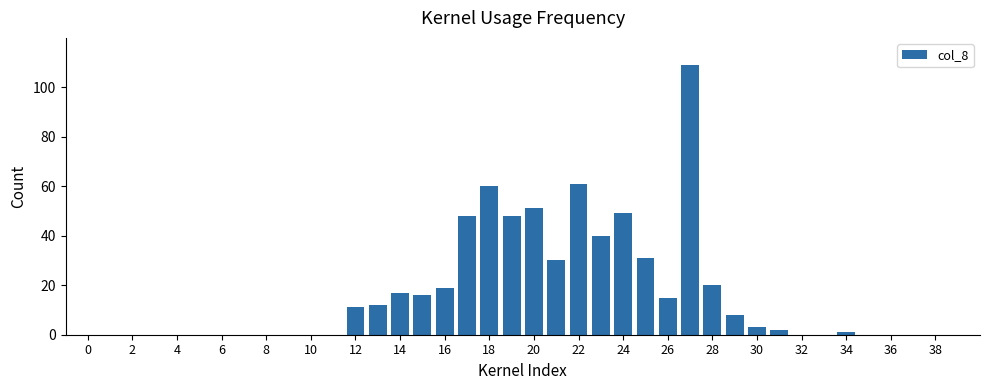

What is the sum of all values?

651